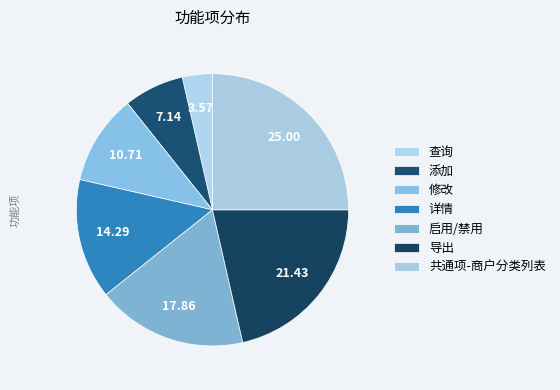

What is the change in value from 添加 to 导出?

+4